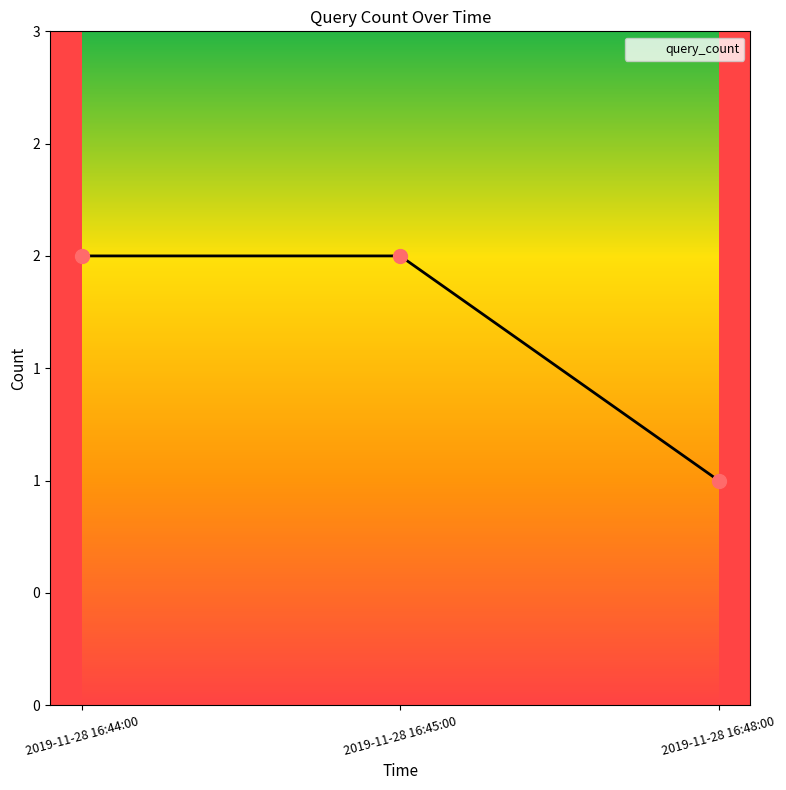

Between 2019-11-28 16:44:00 and 2019-11-28 16:48:00, which is larger?

2019-11-28 16:44:00